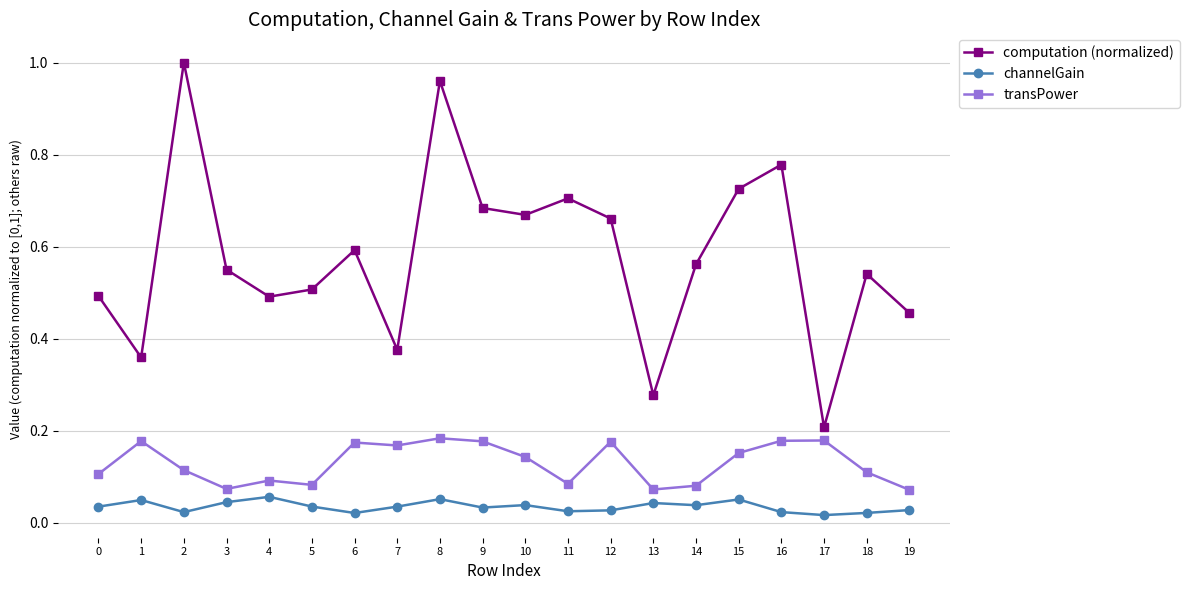

Which series has the largest total across all categories?

computation (normalized)